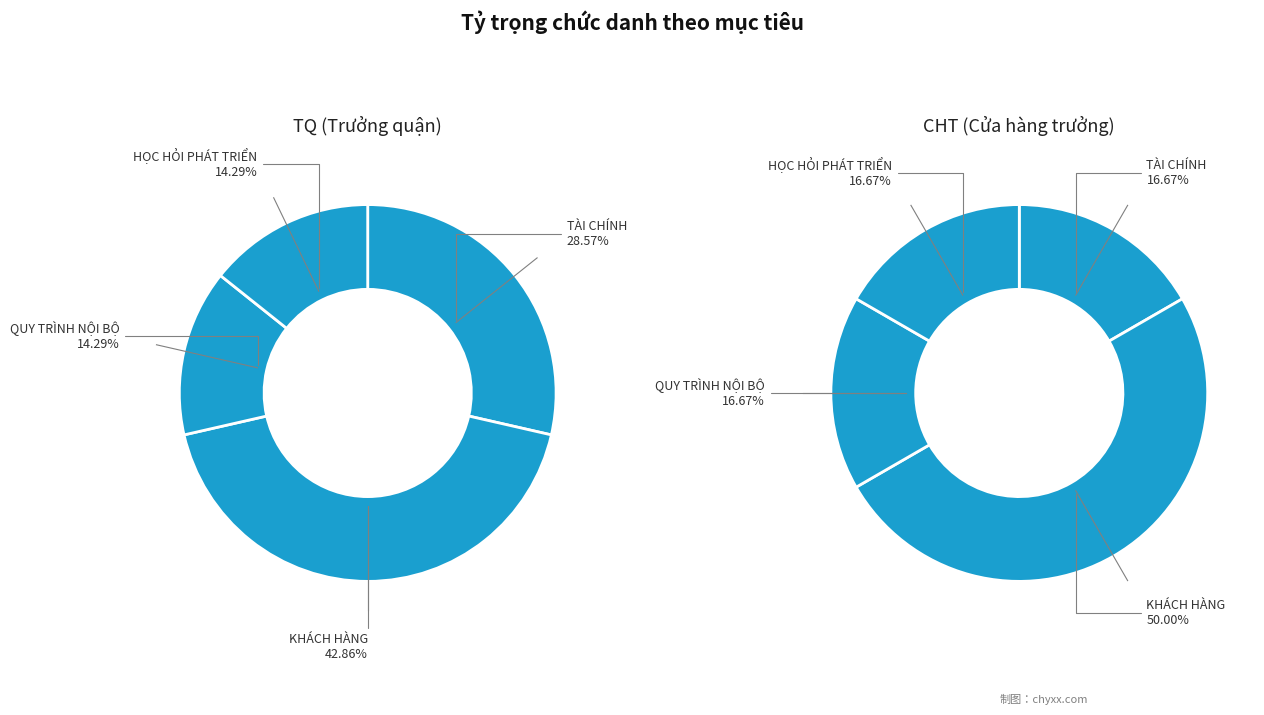

Which series has the widest spread of values?

TÀI CHÍNH